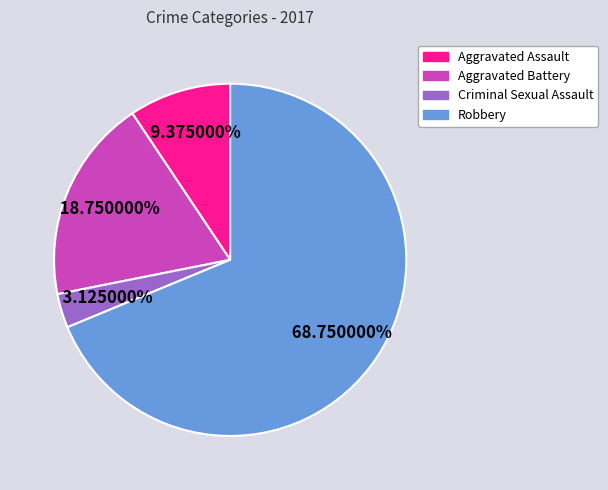

Is there a majority slice in this chart?

Yes